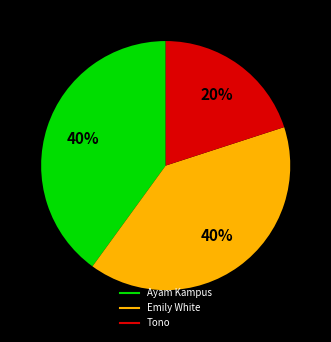

To the nearest percent, what is the difference between the Tono and Emily White slice percentages?

20%